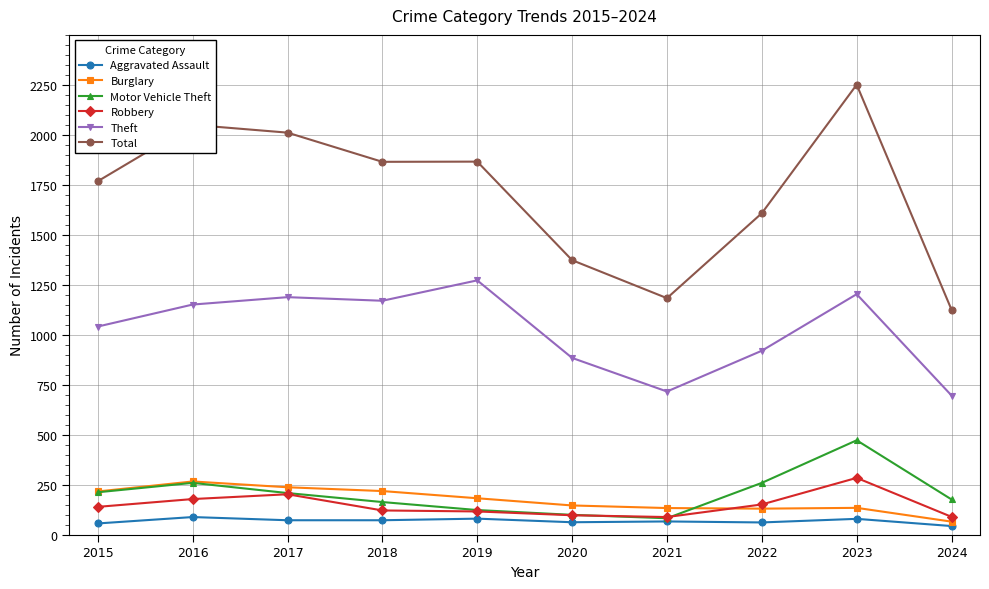

Which category has the highest value across all series?

2023